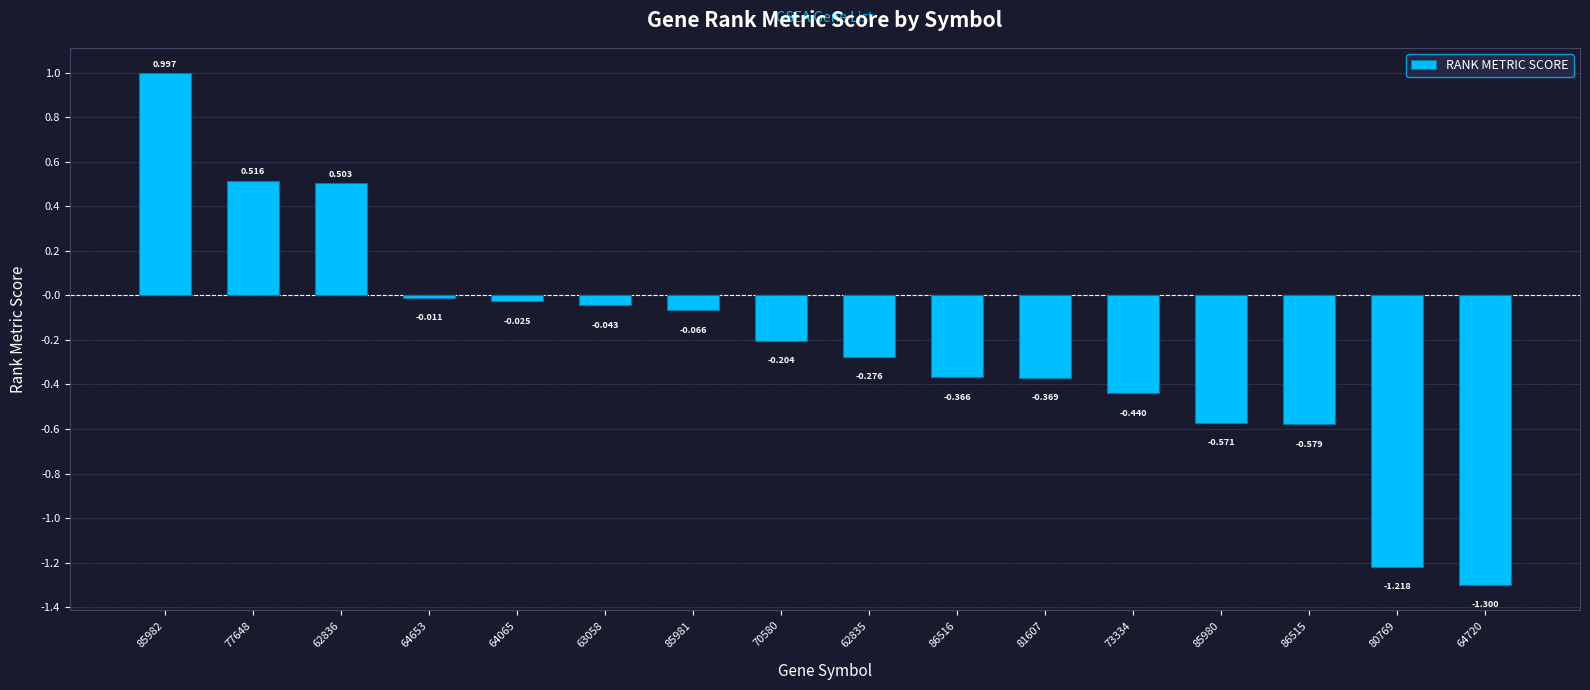

What is the difference between the maximum and minimum values?

2.3